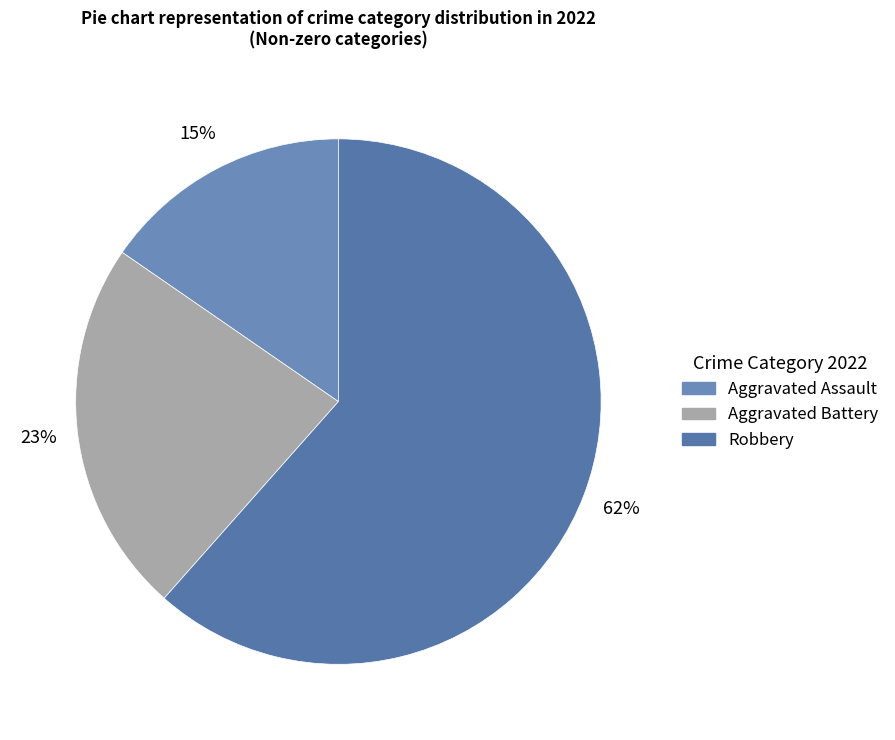

Is it true that Robbery is 37% of the pie?

False